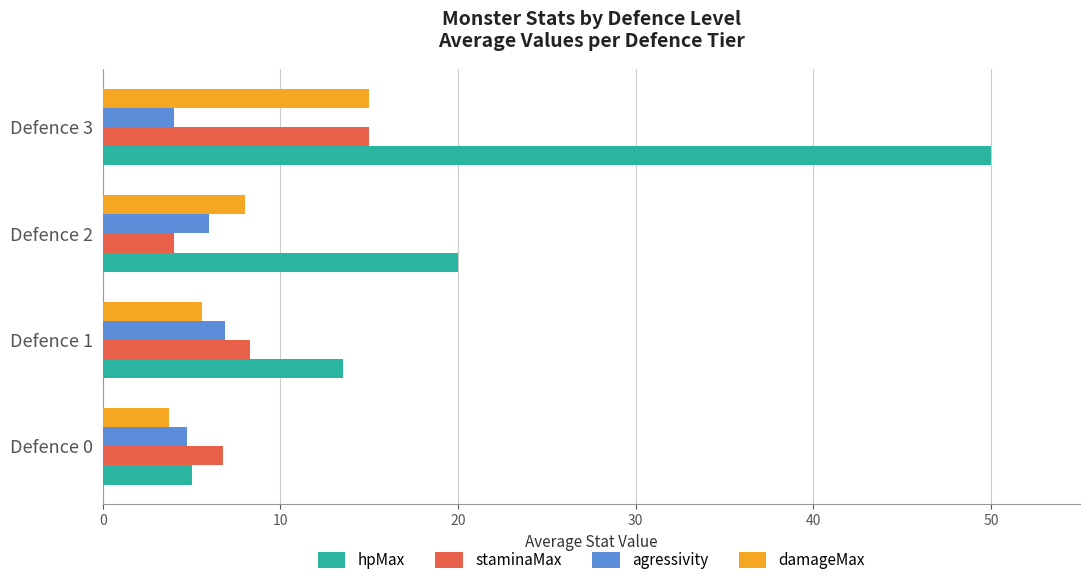

What is the difference between the maximum and minimum values in the agressivity series?

2.9